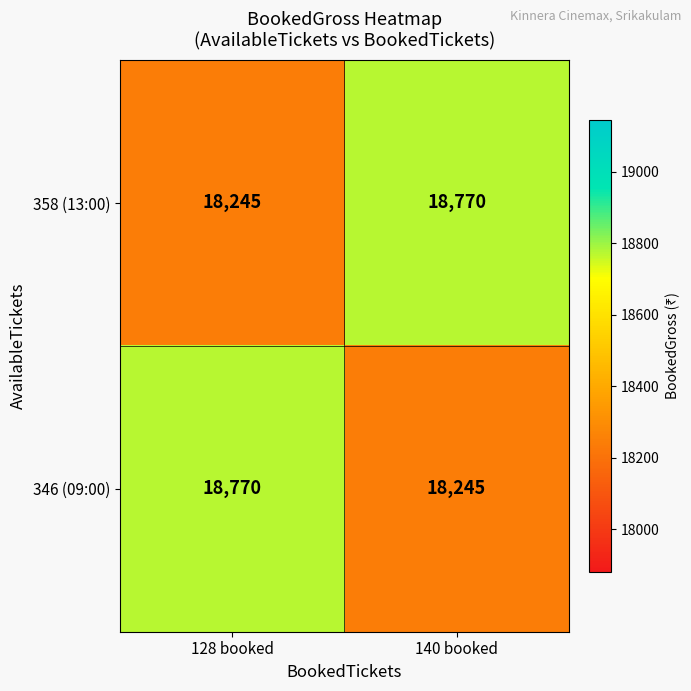

At which label does 346 (09:00) reach its minimum?

140 booked